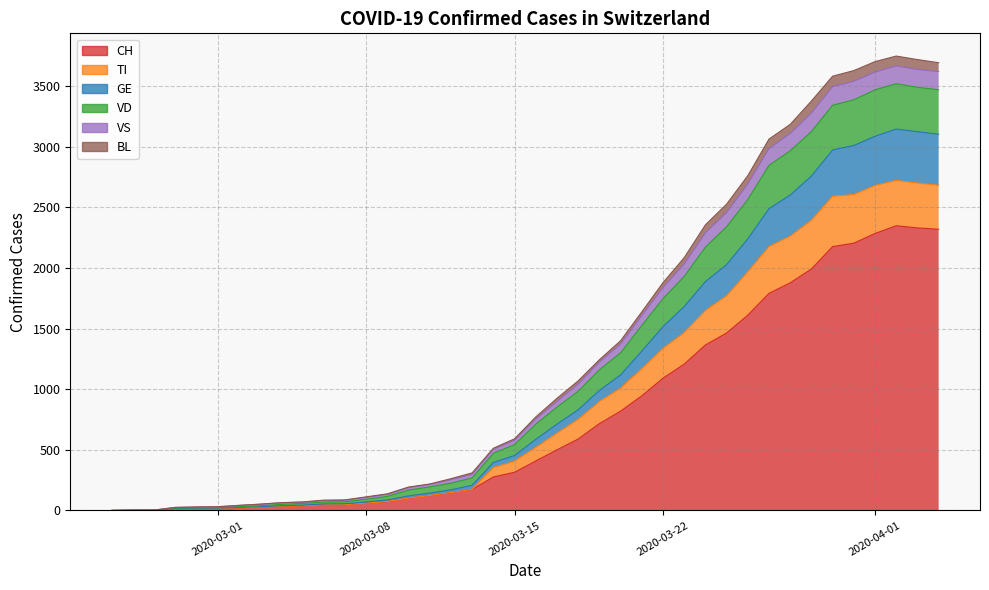

The value of GE at 2020-04-01 is 5. True or false?

False